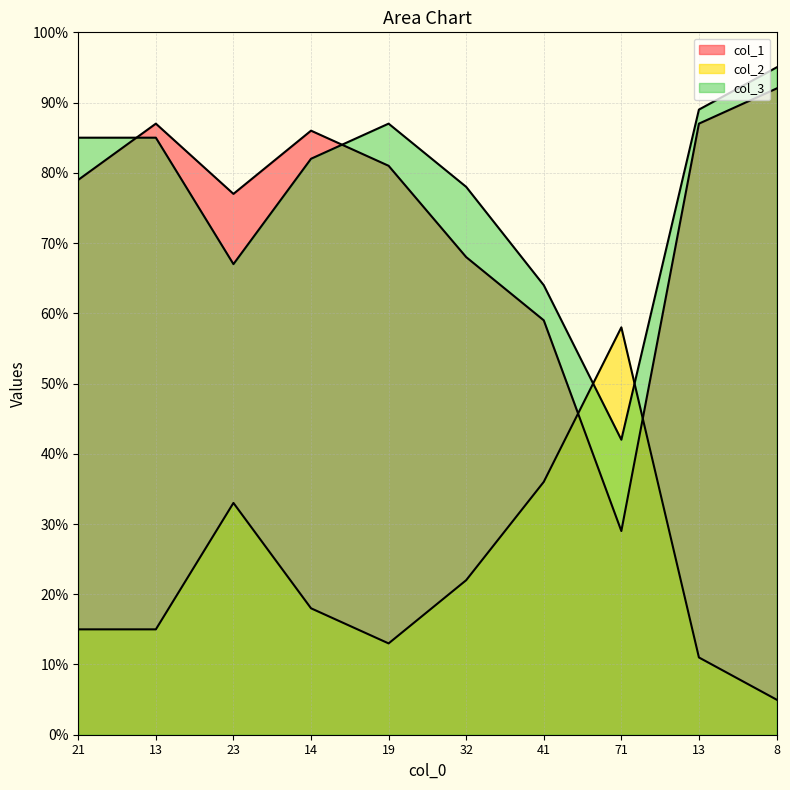

What is the label of the 3rd point from the right?

71